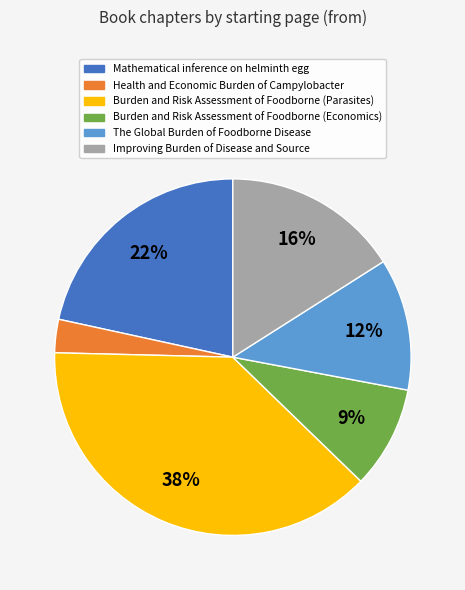

To the nearest percent, what is the average slice percentage?

17%